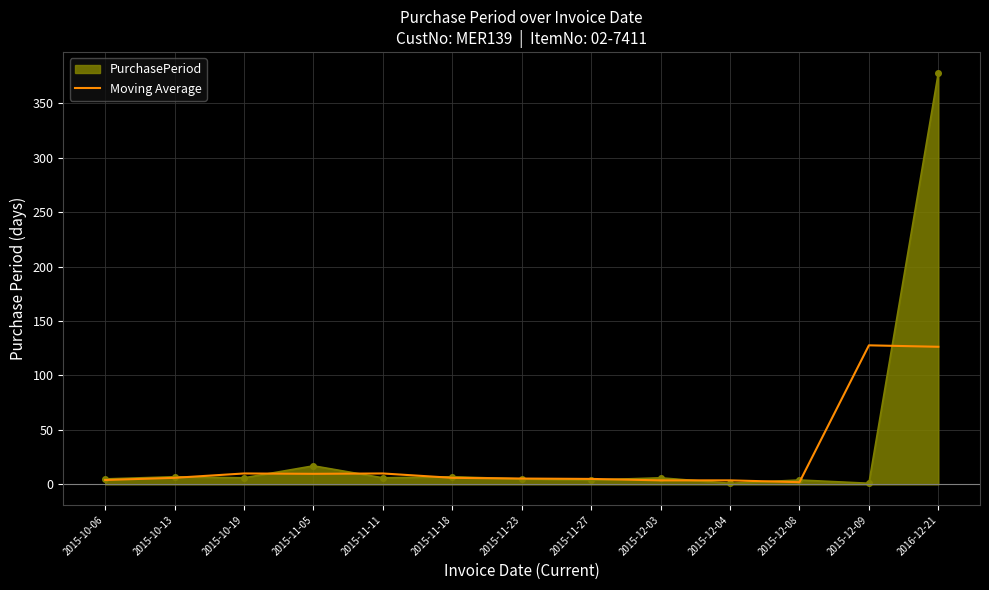

Which series has the widest spread of values?

PurchasePeriod